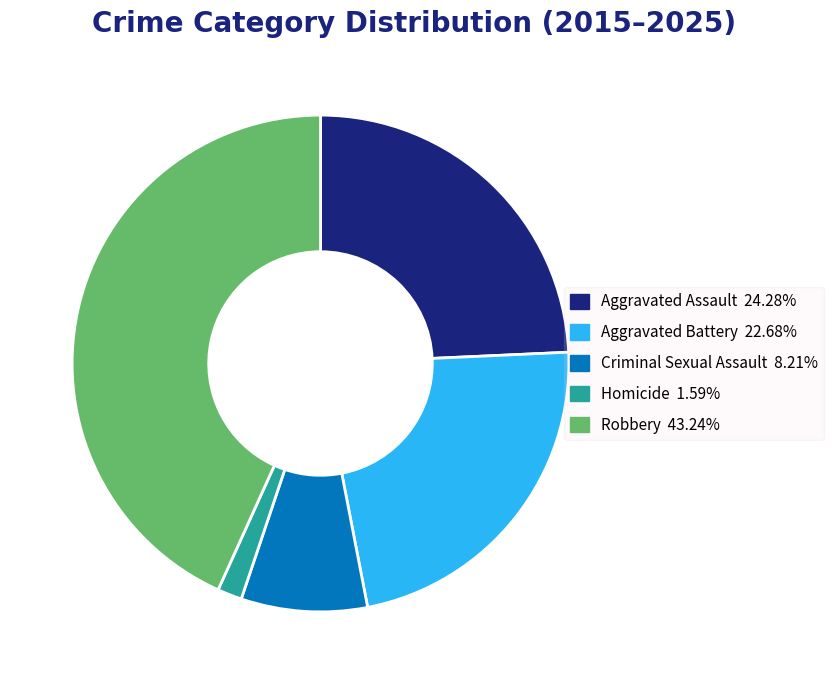

Combined, do Criminal Sexual Assault and Robbery account for over 50%?

Yes